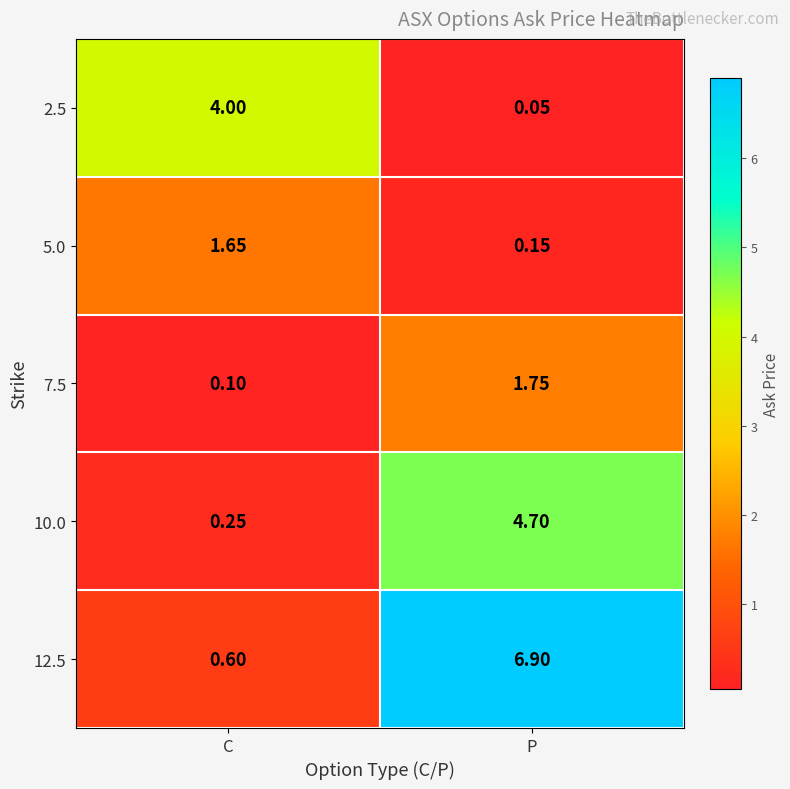

What is the total value across all series at P?

13.6